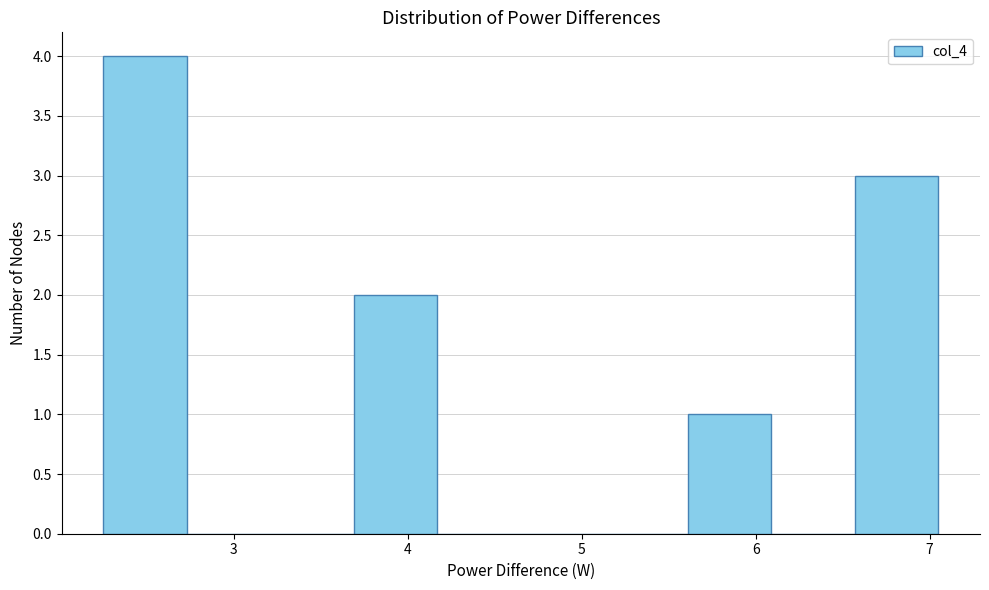

Reading left to right, list every bar in this chart as the range it spans on the x-axis followed by its height. Neither the bar edges nor the heights are printed on the chart, so give them approximately, as read against the axes.

2.25 to 2.73: 4
2.73 to 3.21: 0
3.21 to 3.69: 0
3.69 to 4.17: 2
4.17 to 4.65: 0
4.65 to 5.13: 0
5.13 to 5.61: 0
5.61 to 6.09: 1
6.09 to 6.57: 0
6.57 to 7.05: 3